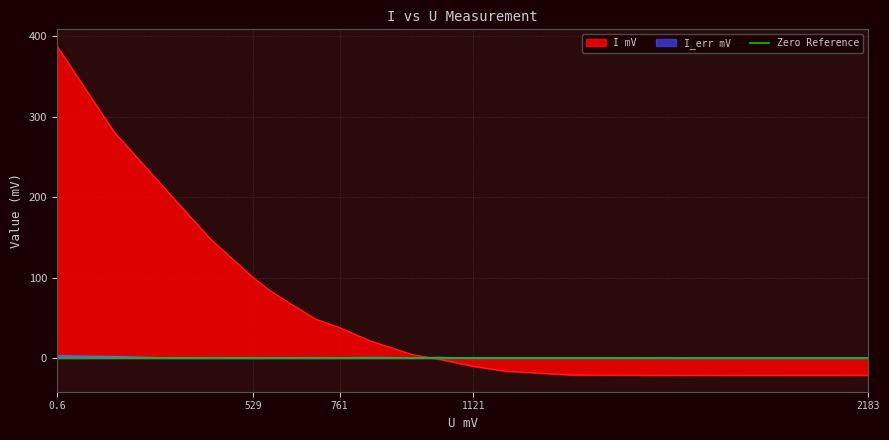

At which label does I_err mV reach its peak?

0.6